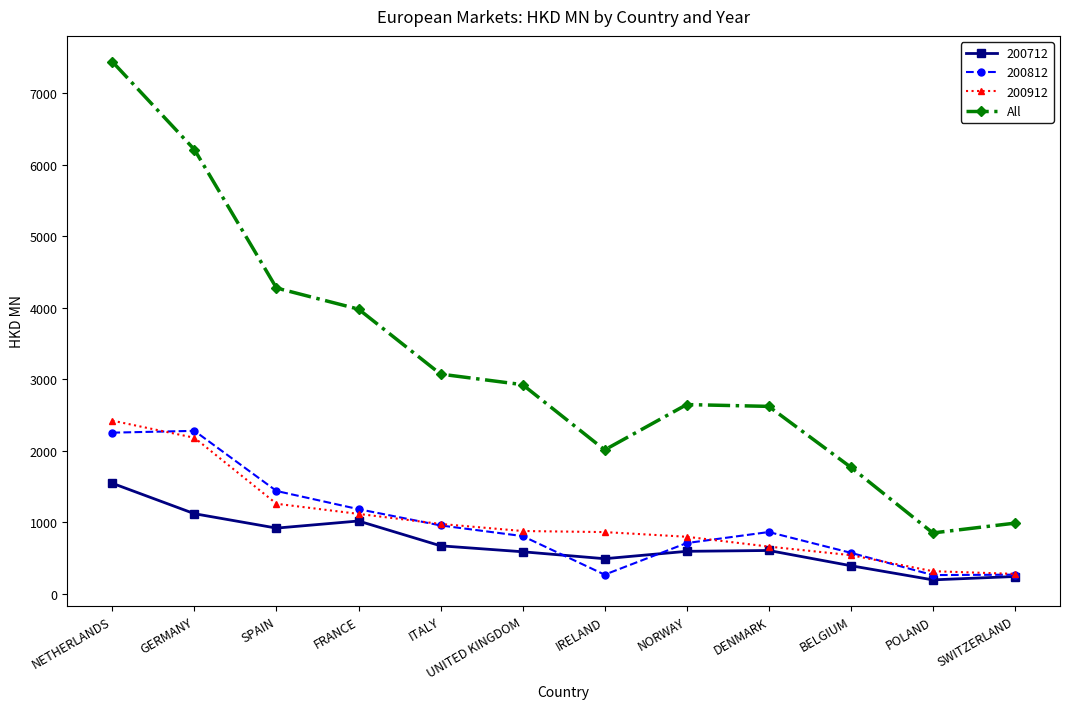

The value of All at UNITED KINGDOM is 2925.4. True or false?

True